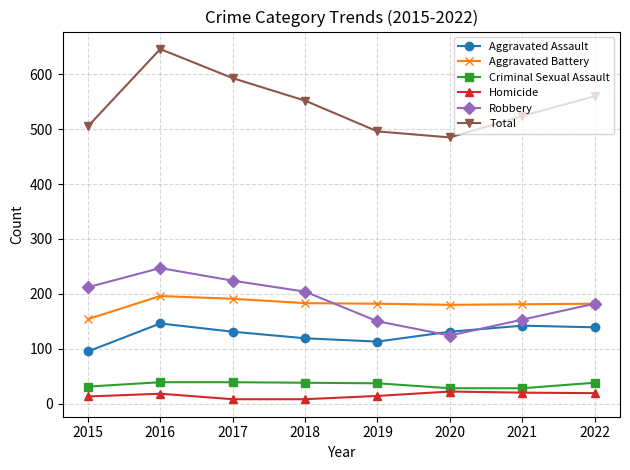

What are all the series names shown in the legend?

Aggravated Assault, Aggravated Battery, Criminal Sexual Assault, Homicide, Robbery, Total